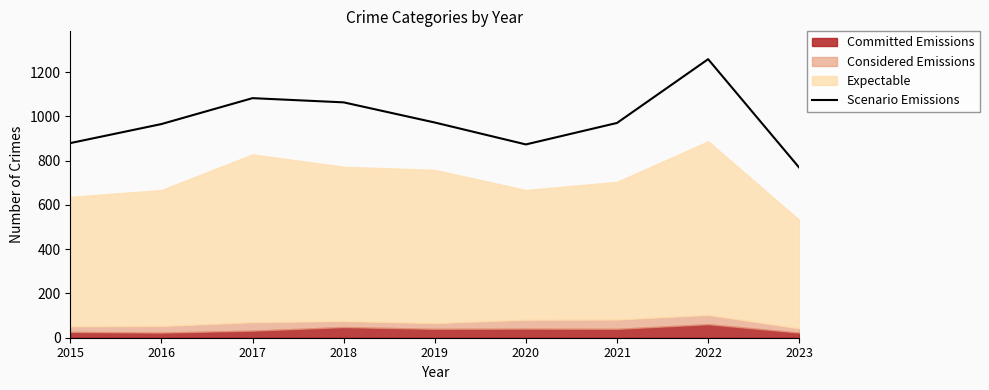

True or false: the data has more than 1 interior local peaks.

True